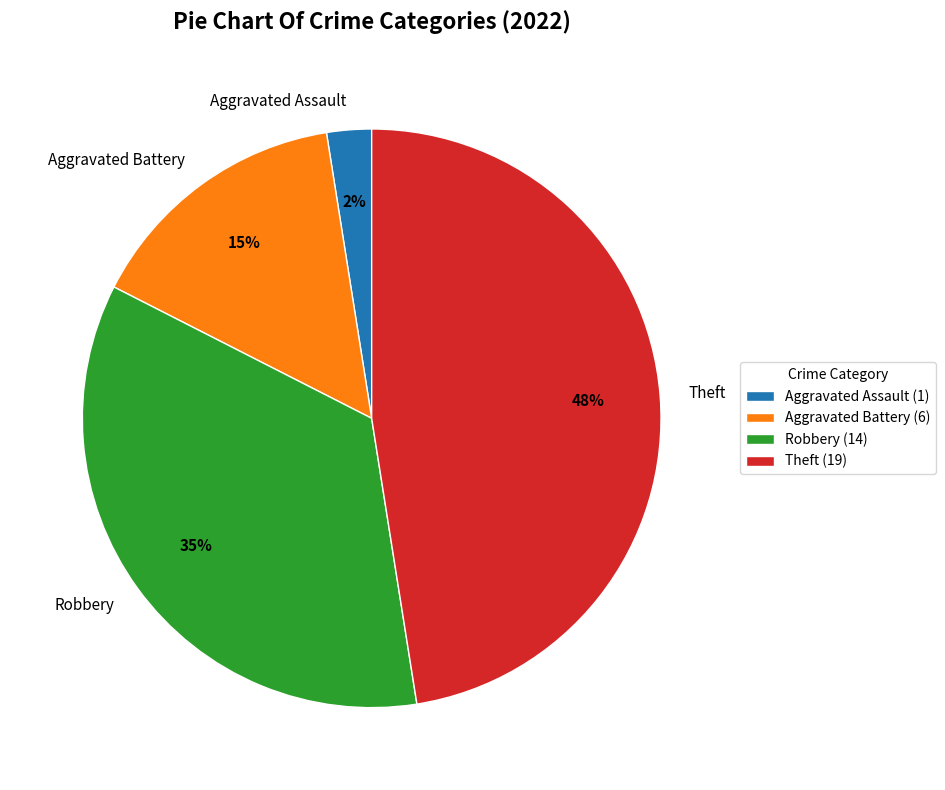

Is there a majority slice in this chart?

No